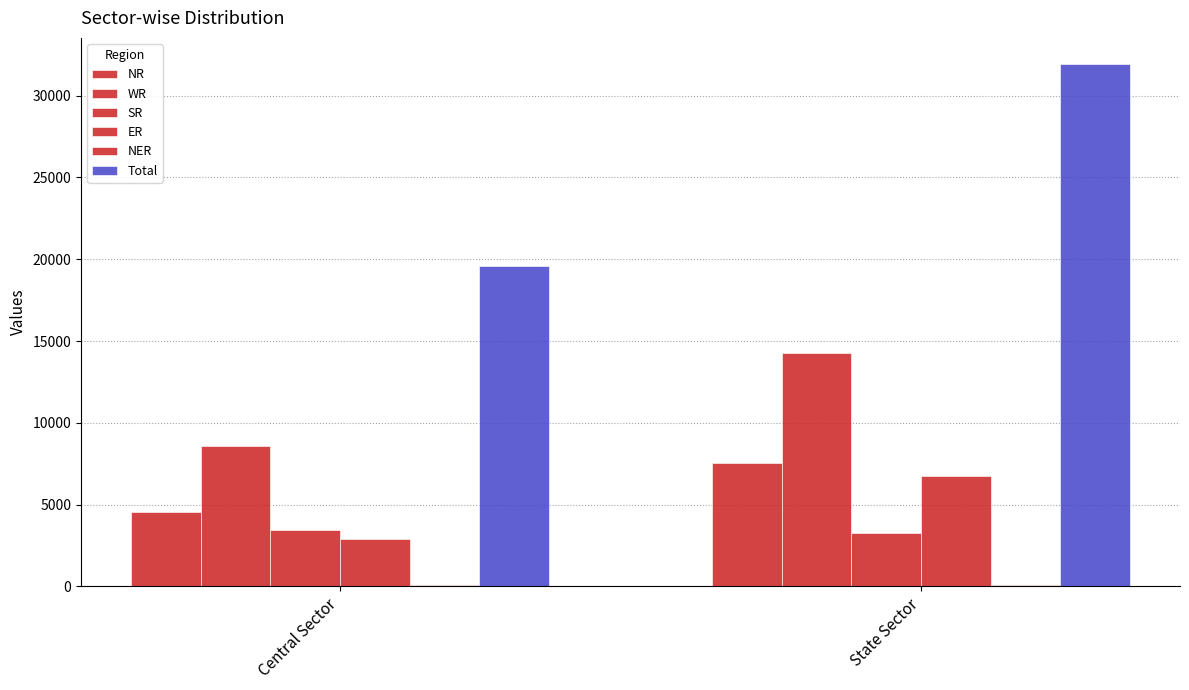

What is the label of the 2nd bar from the left?

State Sector